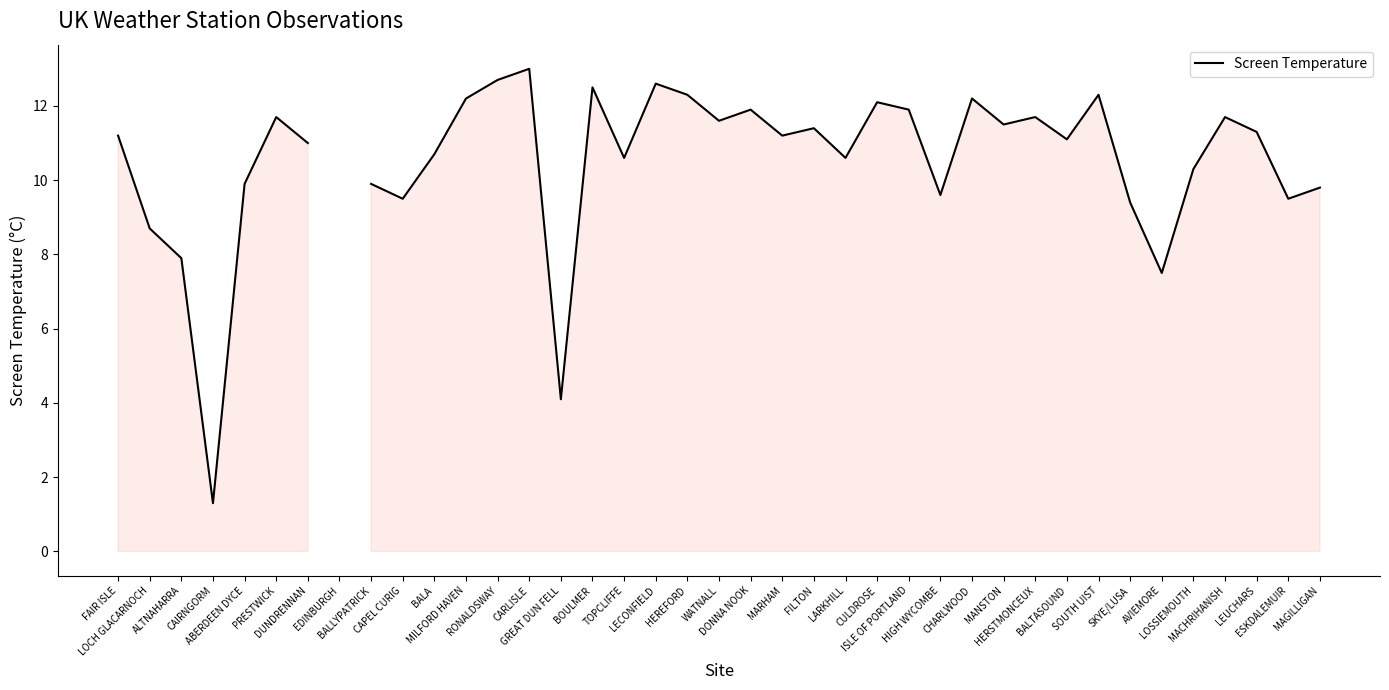

What is the change in value from TOPCLIFFE to LOSSIEMOUTH?

-0.3